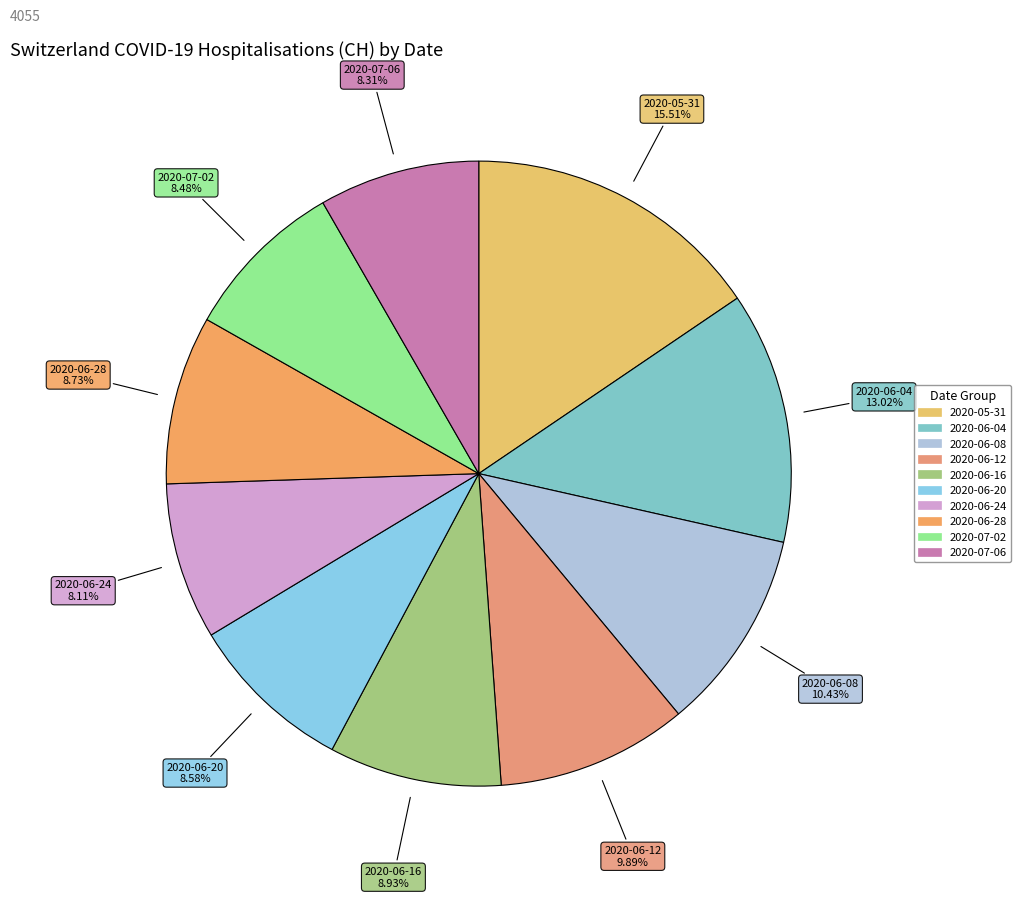

How many segments does this pie chart have?

10